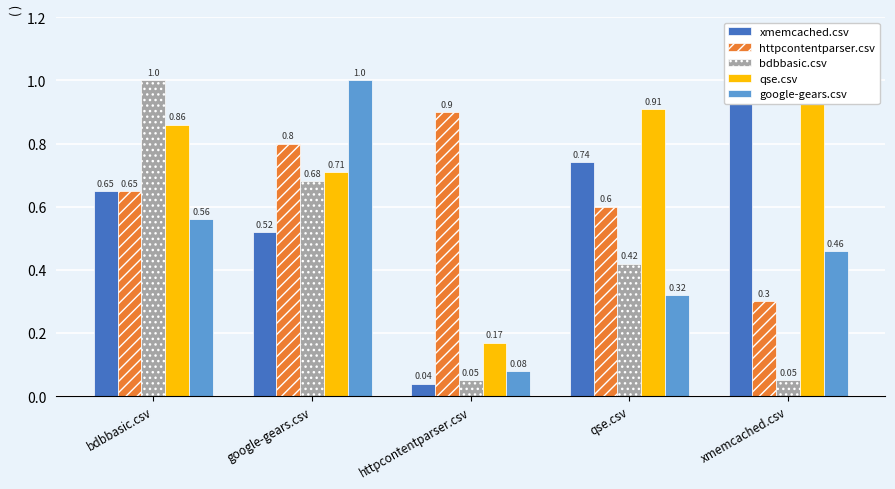

Is it true that httpcontentparser.csv equals 0.8 at google-gears.csv?

True